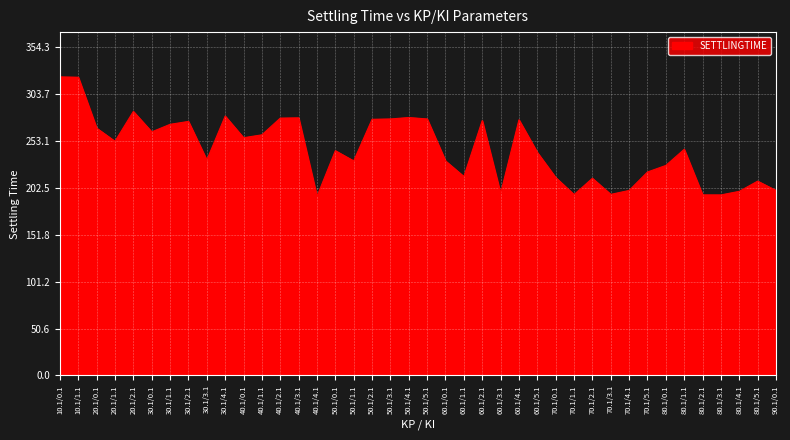

True or false: the data shows 270.9 at 30.1/1.1.

True